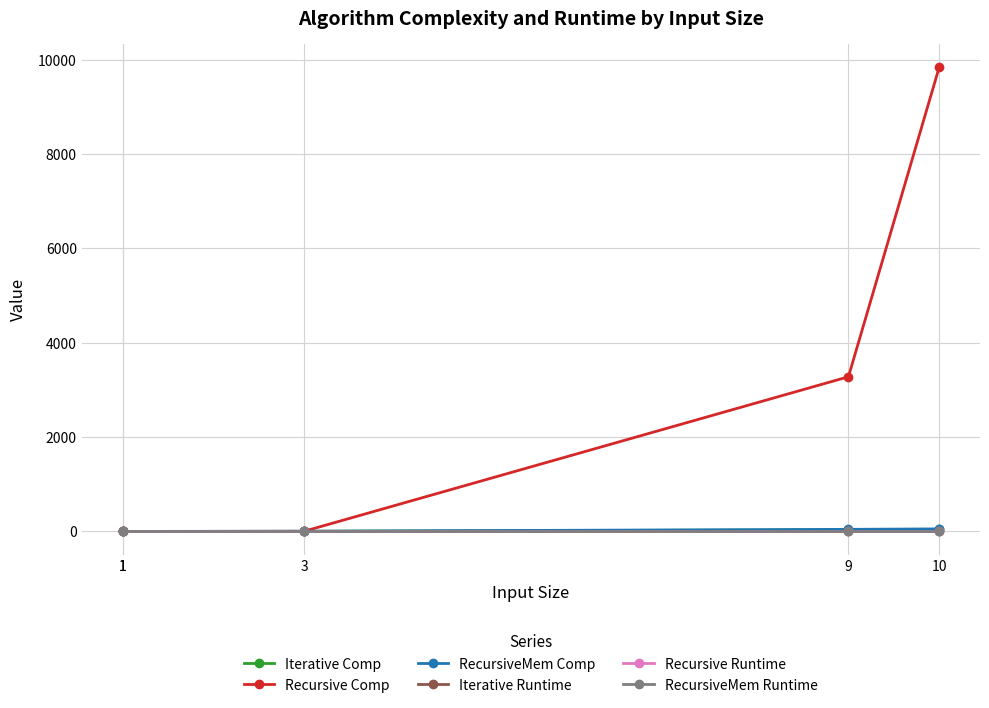

True or false: RecursiveMem Runtime and Recursive Comp cross at least once.

False